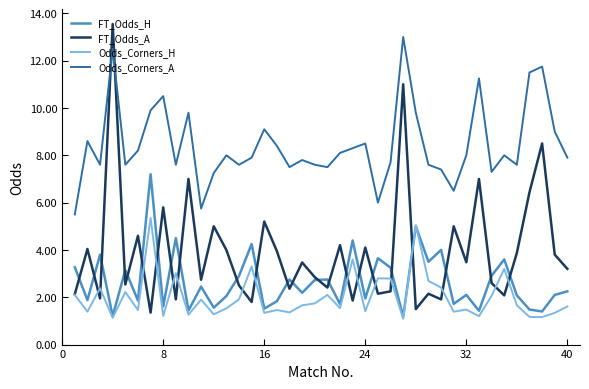

True or false: Odds_Corners_A and Odds_Corners_H cross at least once.

False